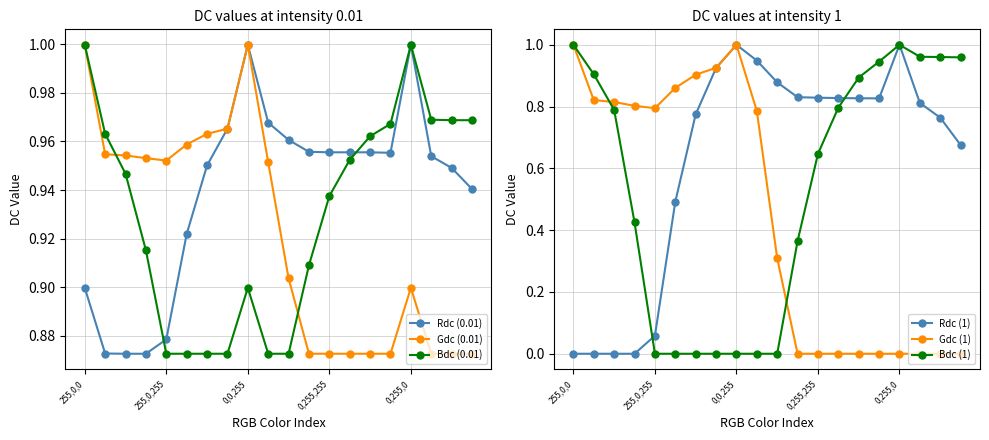

How many interior local valleys does the Rdc (1) series have?

1